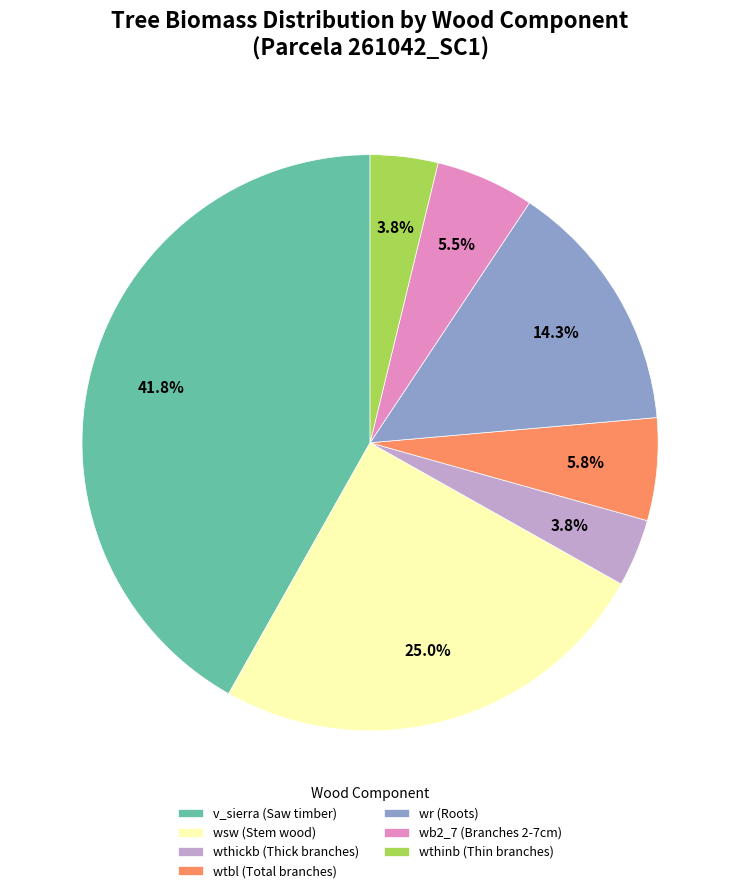

What is the largest slice in the pie chart?

v_sierra (Saw timber)